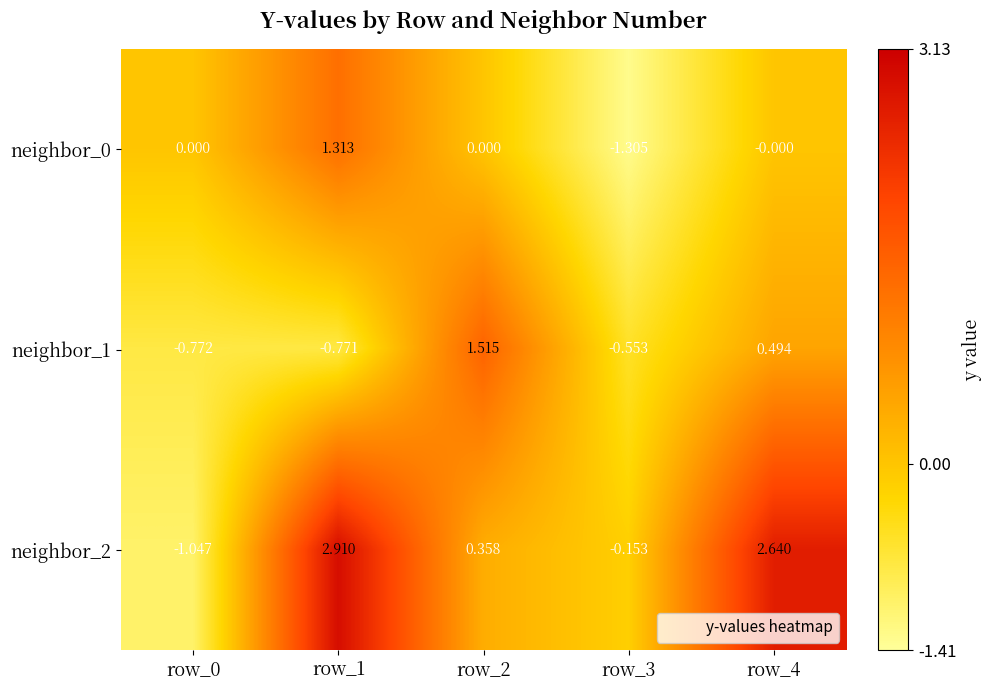

How many values in neighbor_2 are above zero?

3